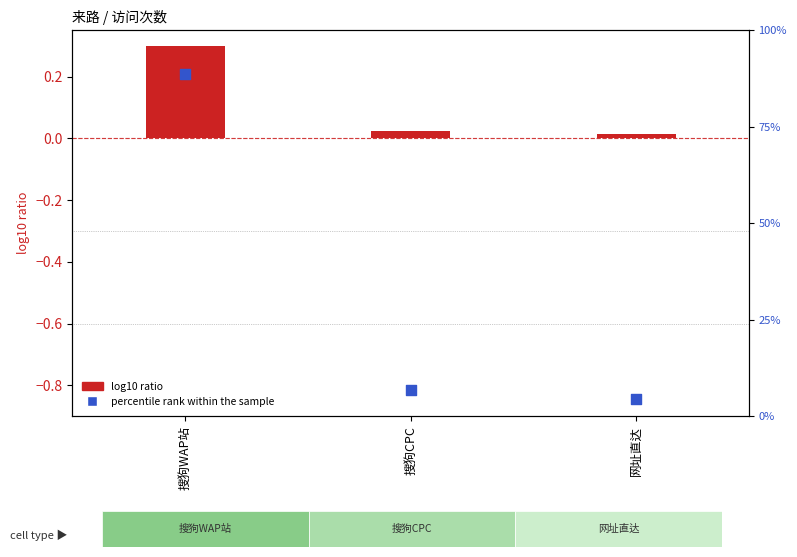

What is the total value across all series at 网址直达?

4.6